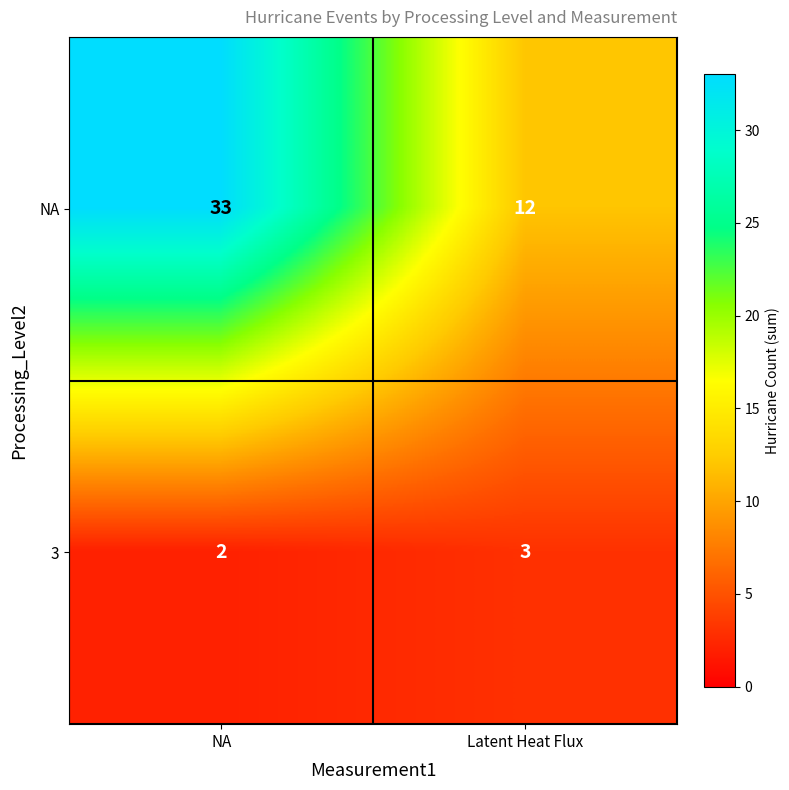

Reading left to right, extract all data points from this chart.

NA: 33	12
3: 2	3